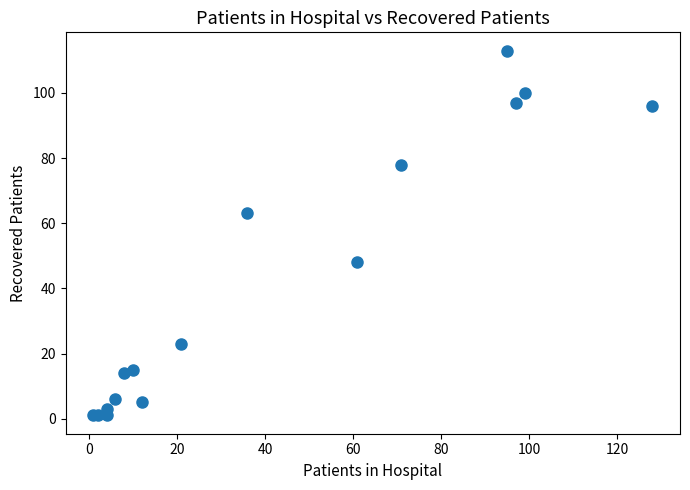

What Y value in the scatter plot is closest to 57?

63